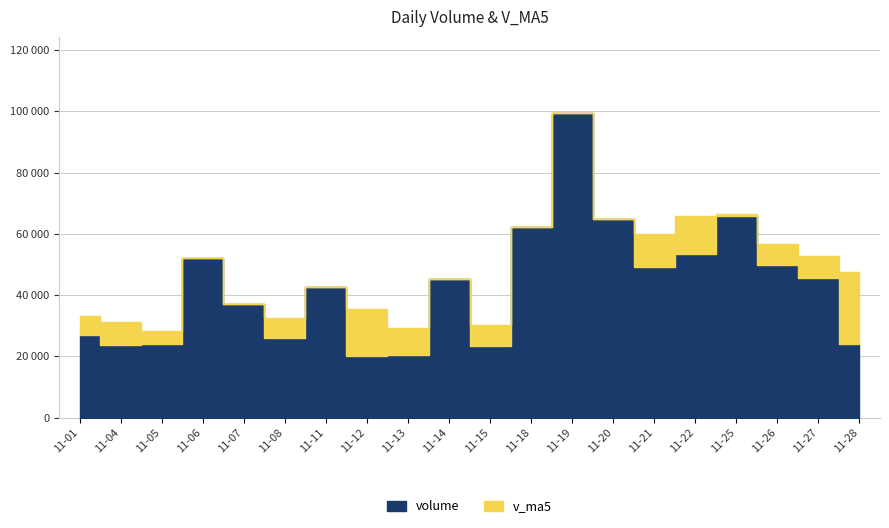

Does the chart display data point markers on the line(s)?

No